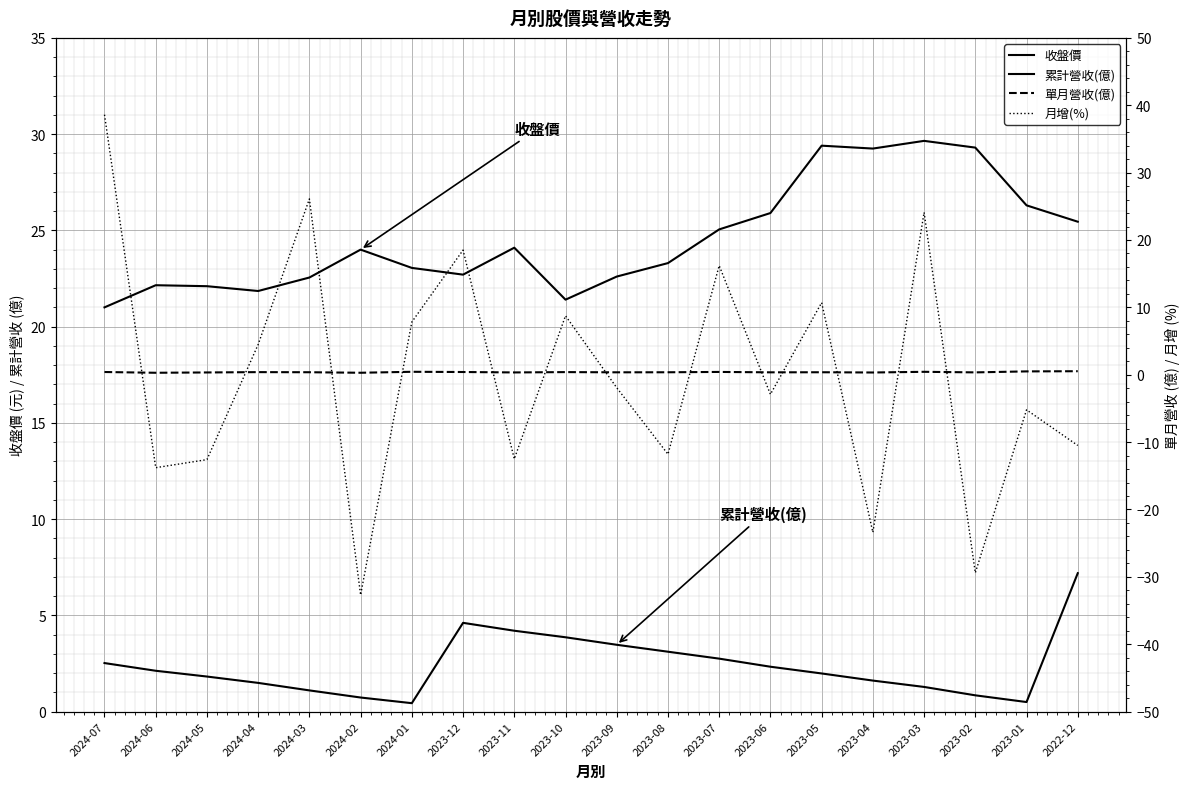

What is the label of the 12th point from the right?

2023-11